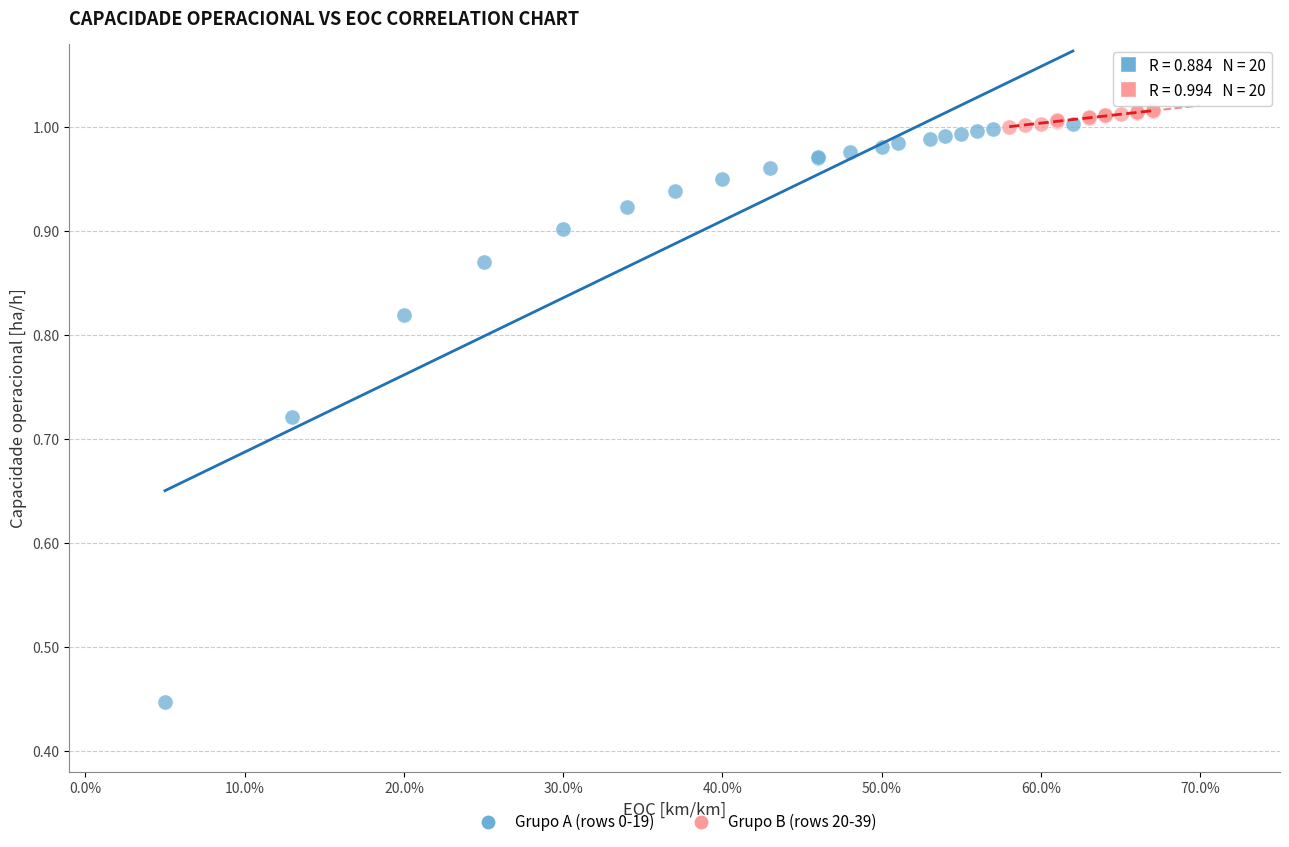

Which series has the largest Y range (max minus min)?

Grupo A (rows 0-19)